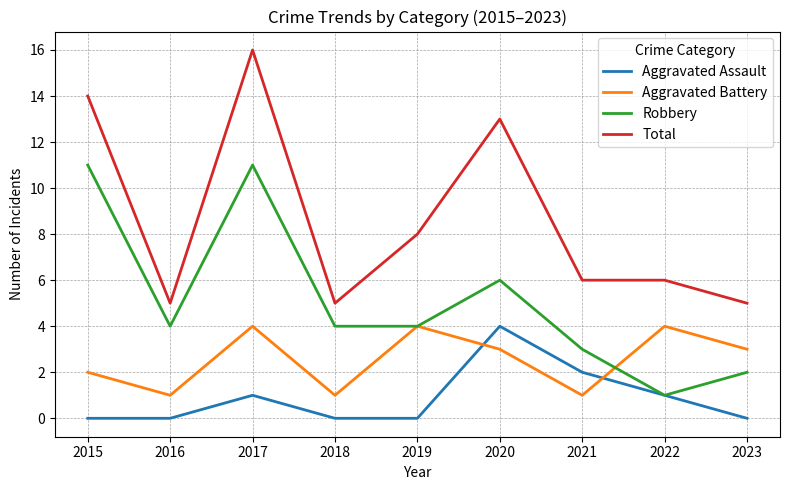

List the series in order of their overall mean, highest first.

Total, Robbery, Aggravated Battery, Aggravated Assault